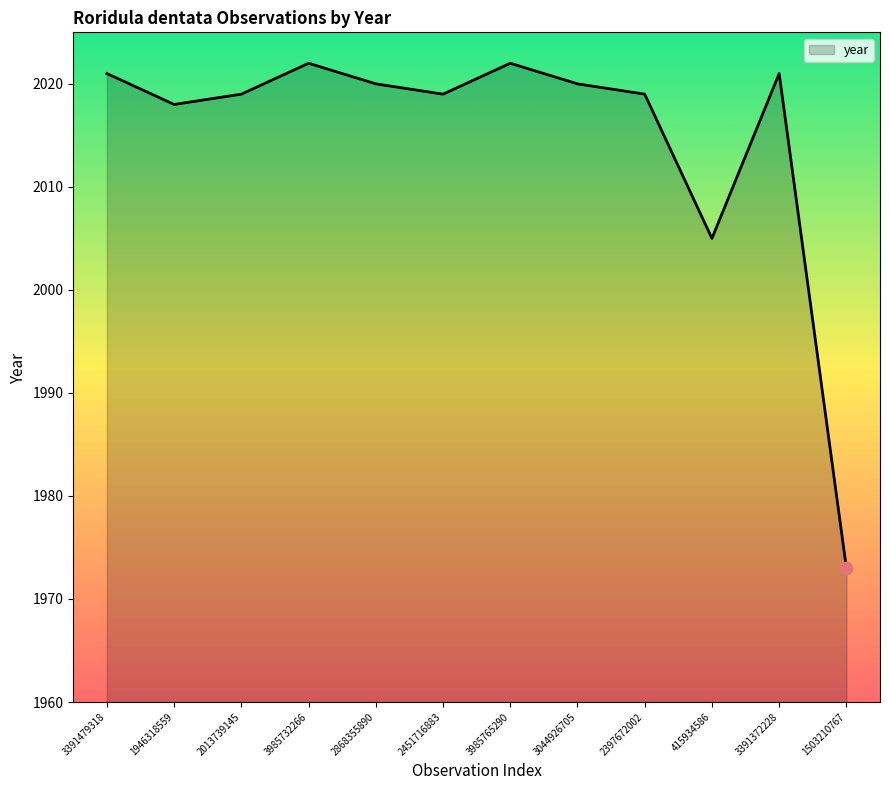

Between 2451716883 and 1503210767, which is larger?

2451716883